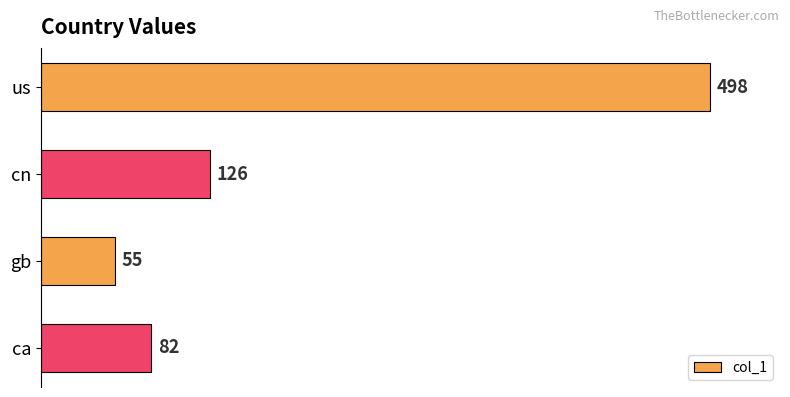

What is the average value?

190